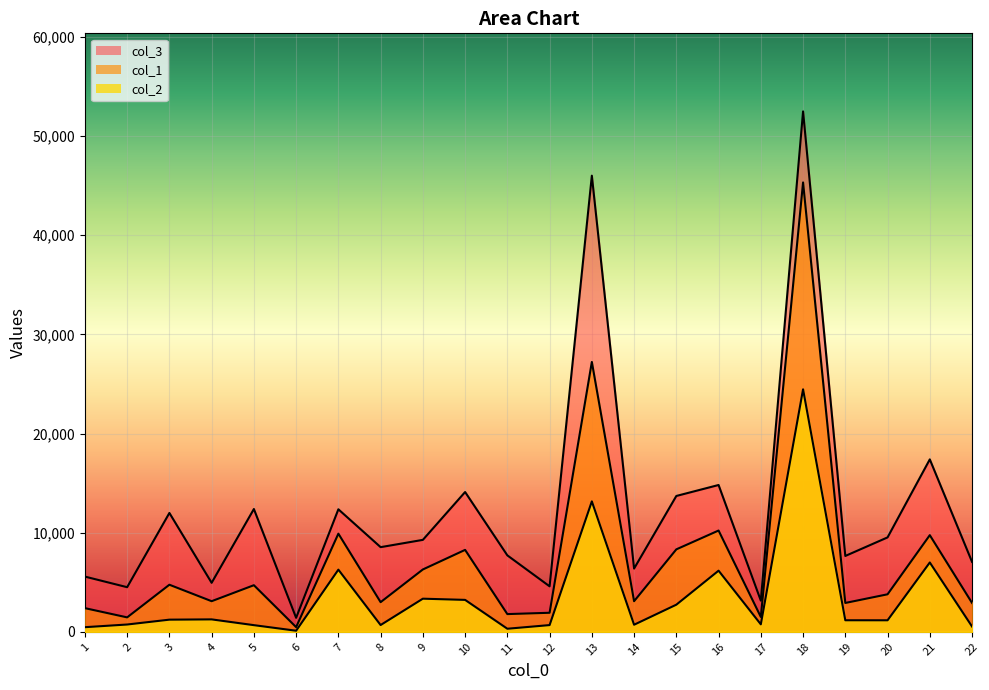

How many interior local peaks does the col_2 series have?

7